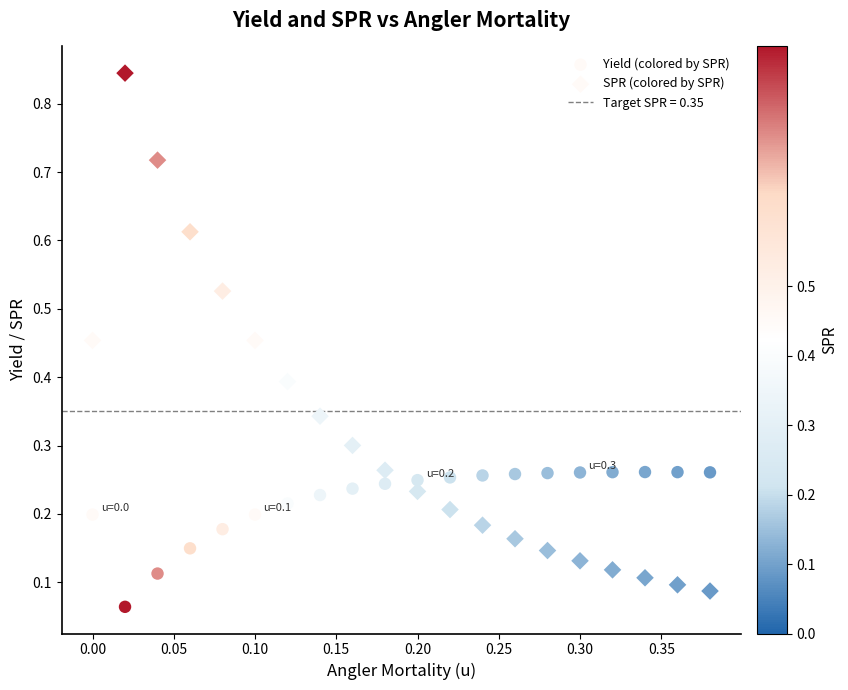

How many points are shown in the scatter plot?

40